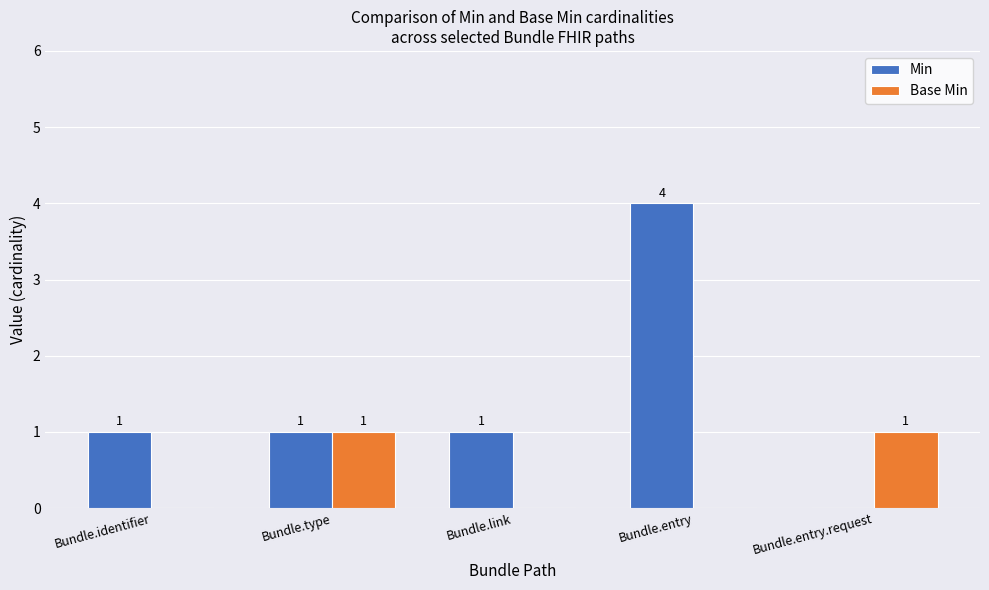

What is the greatest value displayed?

4